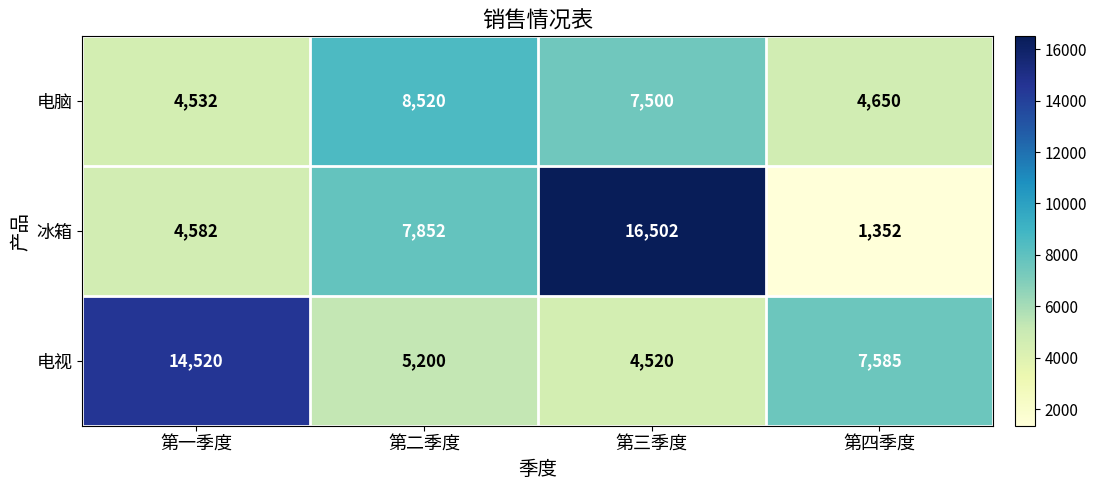

List the series in order of their overall mean, lowest first.

电脑, 冰箱, 电视